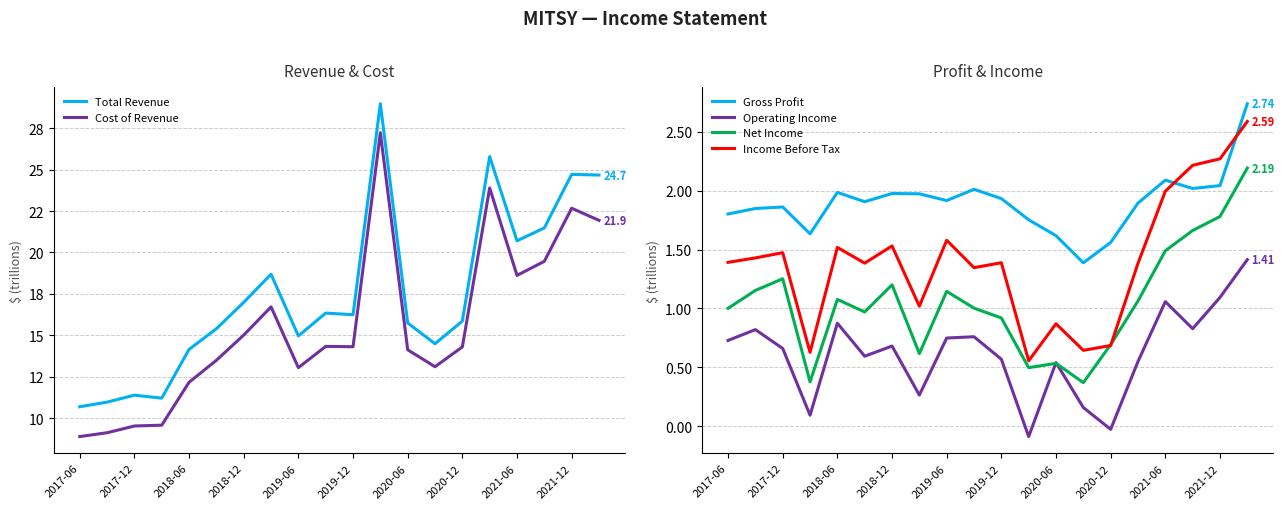

Count the number of categories in the chart.

20